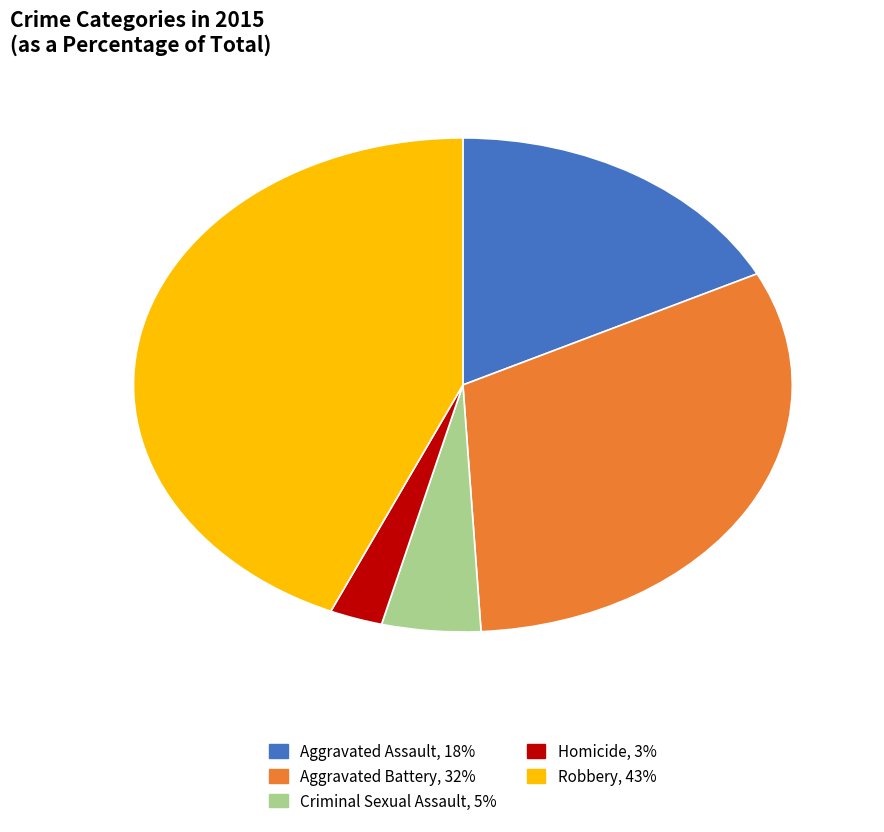

What is the ratio of the value at Homicide to the value at Criminal Sexual Assault?

0.5